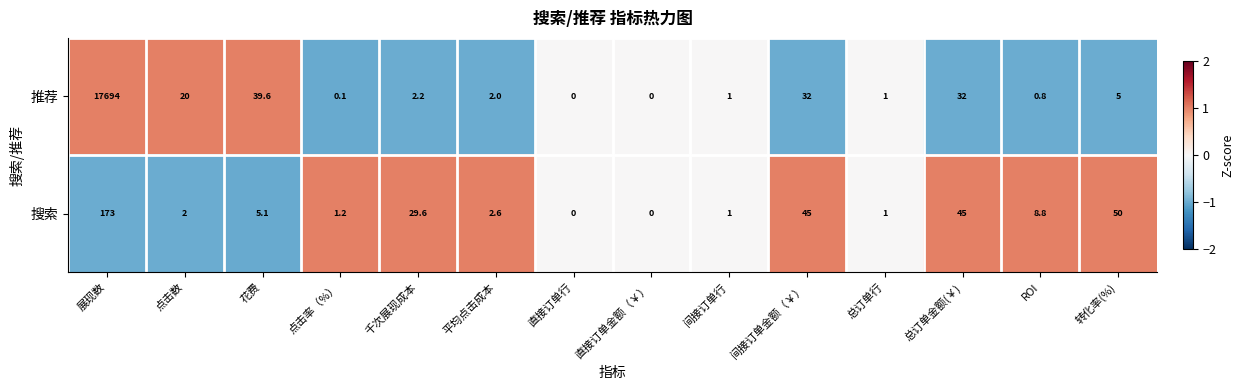

Reading right to left, extract all data points from this chart.

推荐: 转化率(%)=5.0	ROI=0.8	总订单金额(￥)=32.0	总订单行=1.0	间接订单金额（￥）=32.0	间接订单行=1.0	直接订单金额（￥）=0.0	直接订单行=0.0	平均点击成本=2.0	千次展现成本=2.2	点击率（%）=0.1	花费=39.6	点击数=20.0	展现数=17694.0
搜索: 转化率(%)=50.0	ROI=8.8	总订单金额(￥)=45.0	总订单行=1.0	间接订单金额（￥）=45.0	间接订单行=1.0	直接订单金额（￥）=0.0	直接订单行=0.0	平均点击成本=2.6	千次展现成本=29.6	点击率（%）=1.2	花费=5.1	点击数=2.0	展现数=173.0